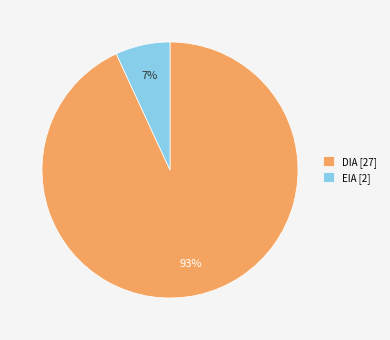

Between EIA and DIA, which is larger?

DIA